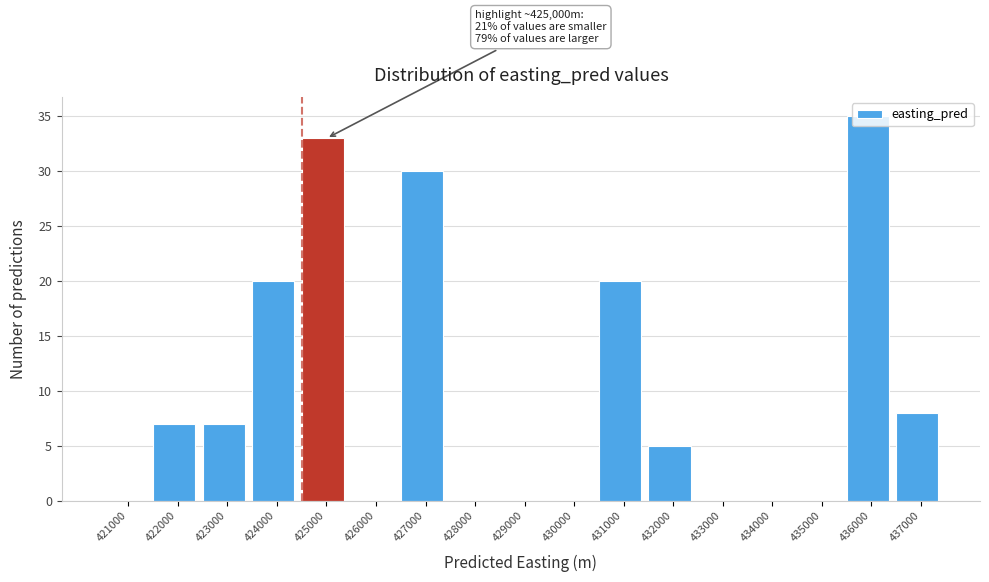

What value does the data have at 427000?

30